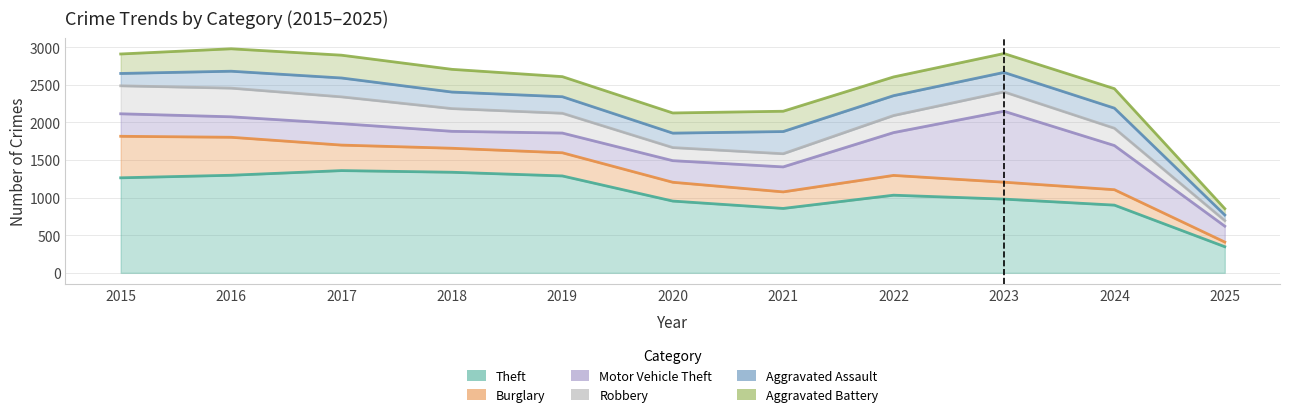

List the labels in order of Robbery value, smallest first.

2025, 2021, 2020, 2024, 2022, 2019, 2018, 2017, 2023, 2016, 2015